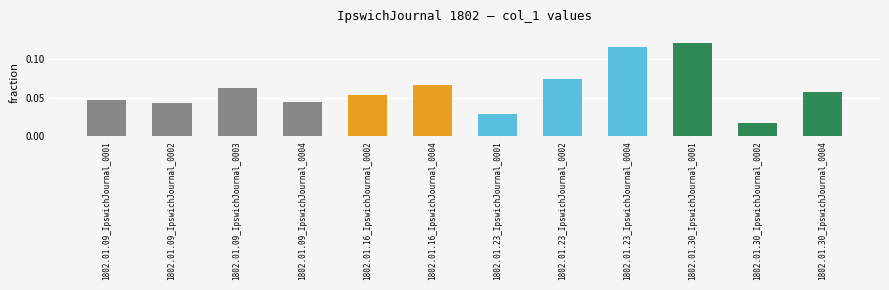

Which label corresponds to the smallest value in the chart?

1802.01.30_IpswichJournal_0002